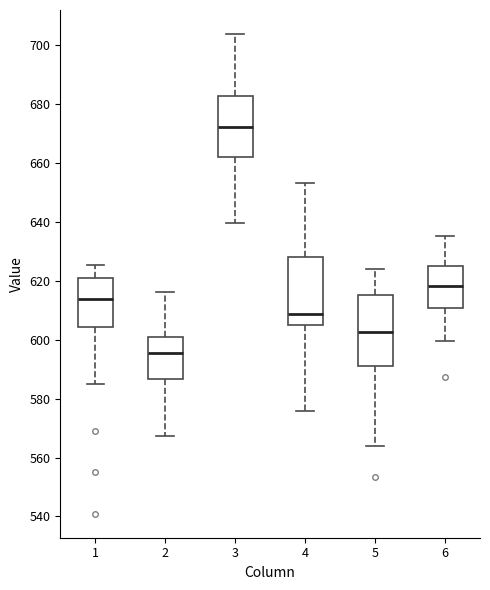

Reading left to right, transcribe this box plot: for each box, give where its median line is, the range the box spans, and where its two whiskers end, as read against the y-axis. The values are not printed on the chart, so give them approximately, as read against the axis.

1: median 614, box 604 to 620, whiskers 584 to 626
2: median 596, box 586 to 600, whiskers 568 to 616
3: median 672, box 662 to 682, whiskers 640 to 704
4: median 608, box 604 to 628, whiskers 576 to 654
5: median 602, box 592 to 616, whiskers 564 to 624
6: median 618, box 610 to 624, whiskers 600 to 636